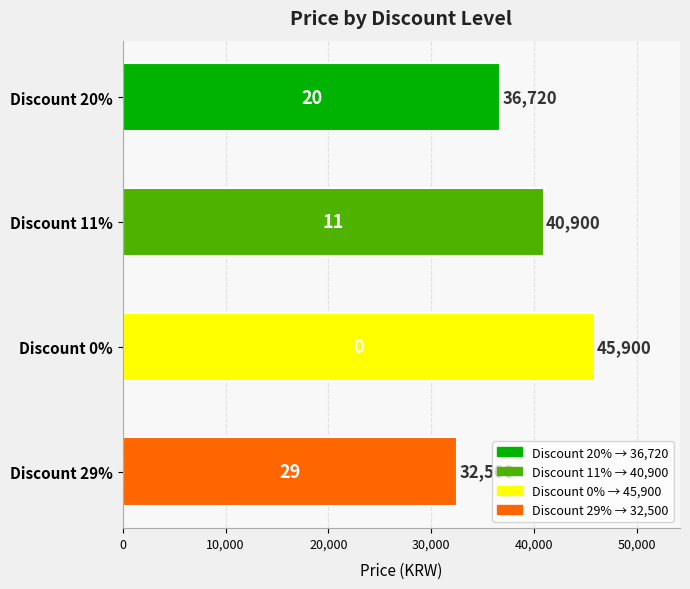

What is the difference between the maximum and minimum values?

13400